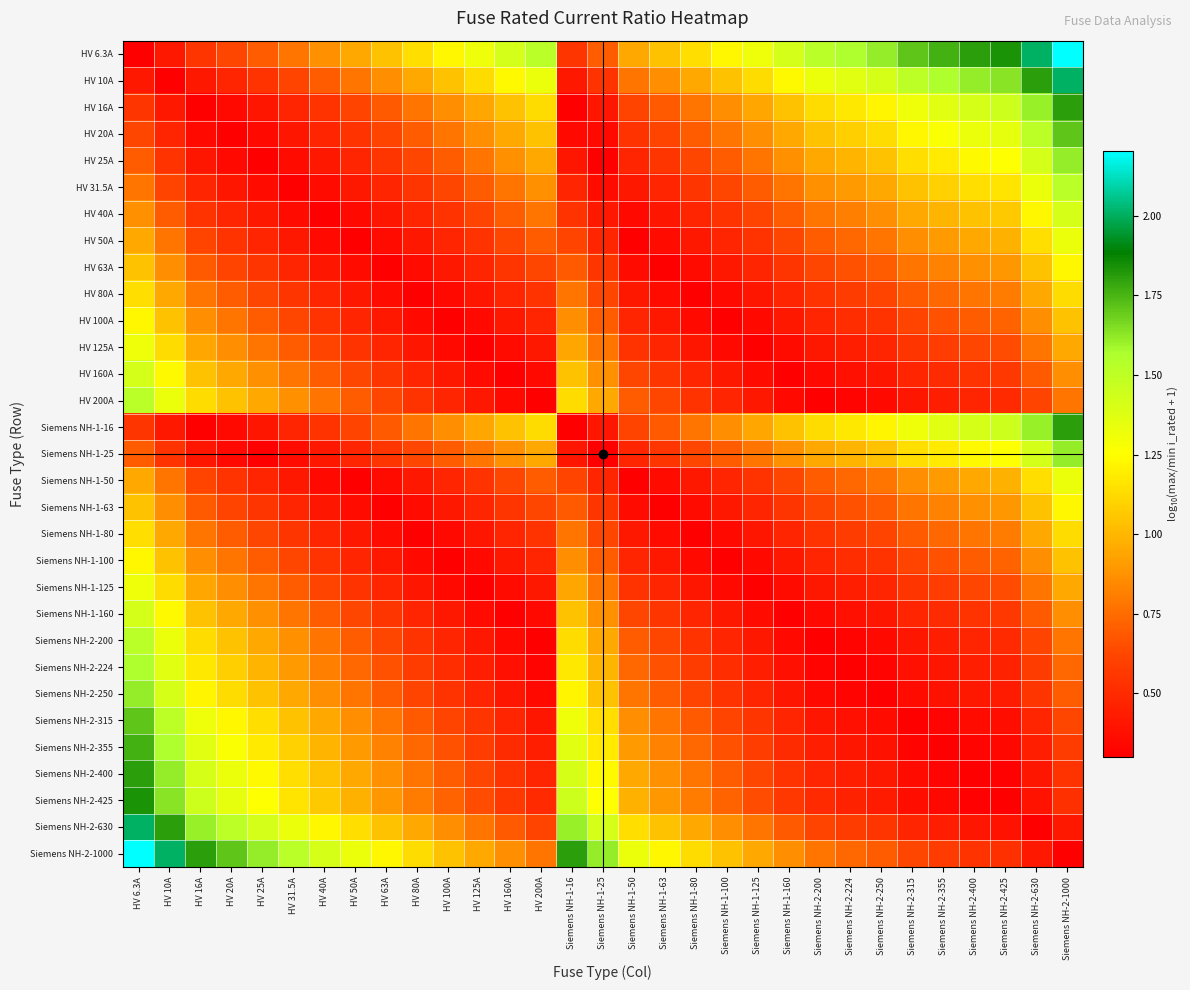

What is the maximum value shown in the chart?

2.2